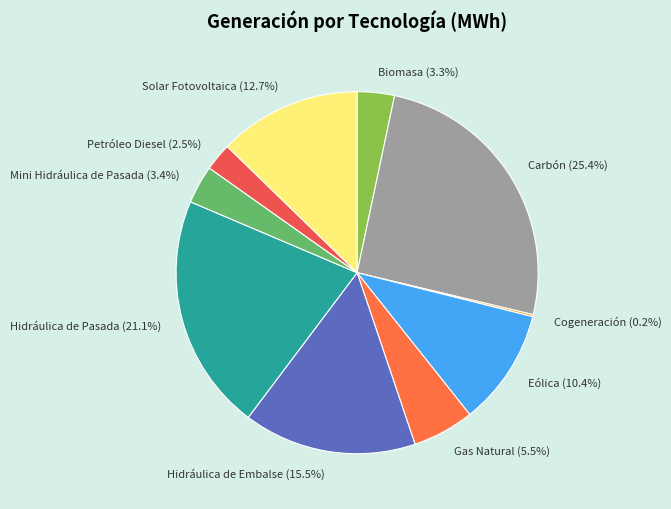

What percentage is the Mini Hidráulica de Pasada slice, to the nearest percent?

3%